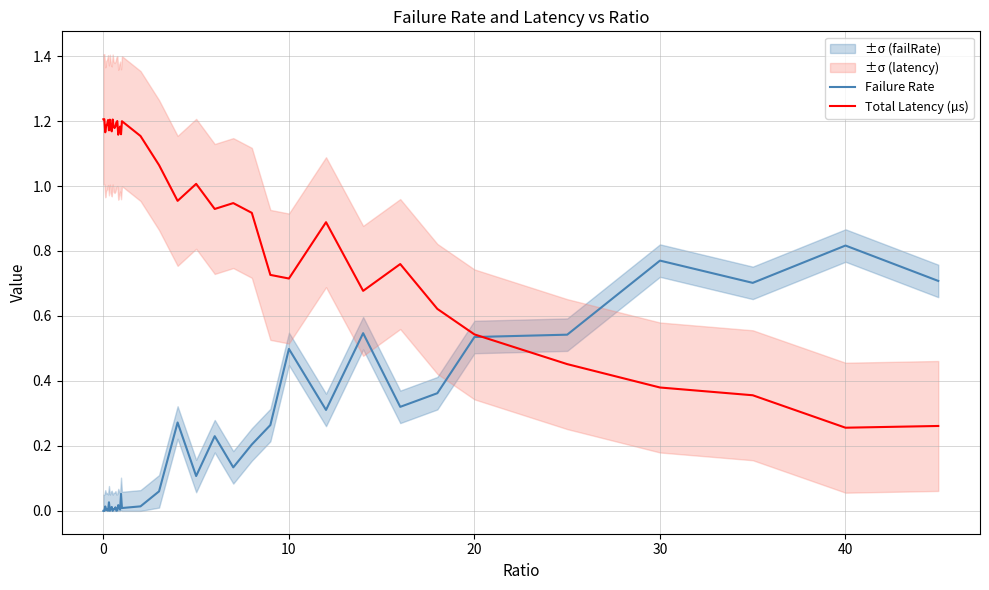

At which label does Failure Rate reach its peak?

40